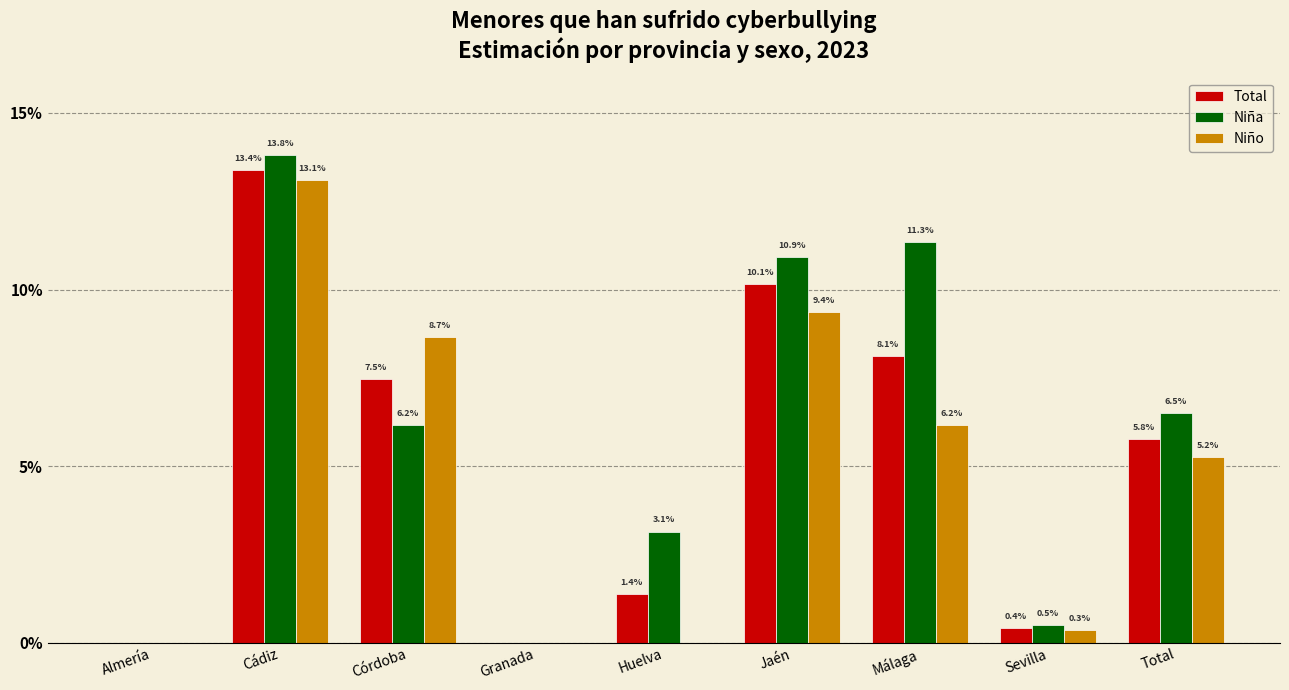

At how many categories does at least one series exceed 0?

7